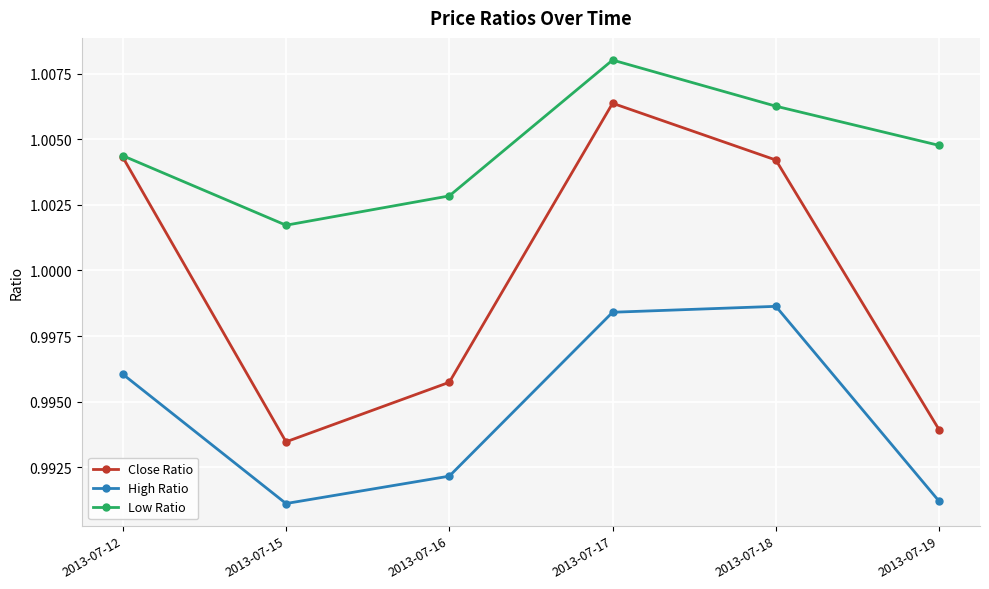

Which series has the widest spread of values?

Close Ratio